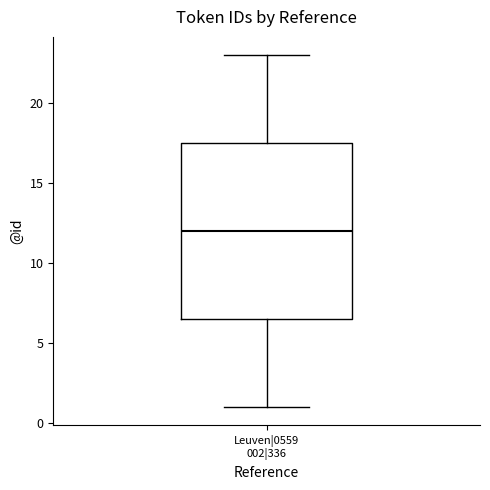

Transcribe this box plot: give where the median line is, the range the box spans, and where the two whiskers end, as read against the y-axis. The values are not printed on the chart, so give them approximately, as read against the axis.

median 12.0, box 6.5 to 17.5, whiskers 1.0 to 23.0